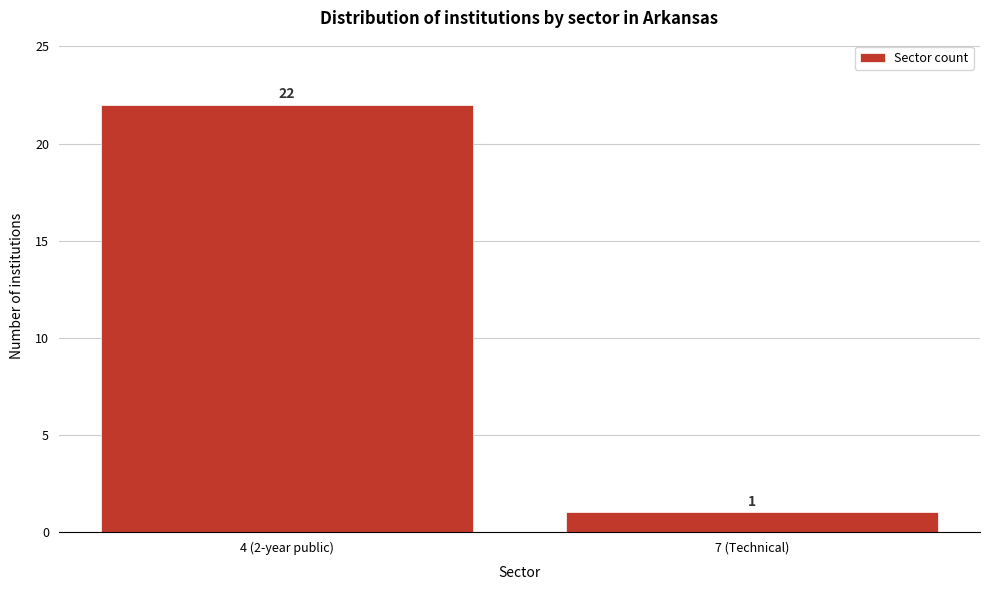

Reading left to right, transcribe all the data shown in this chart.

22	1